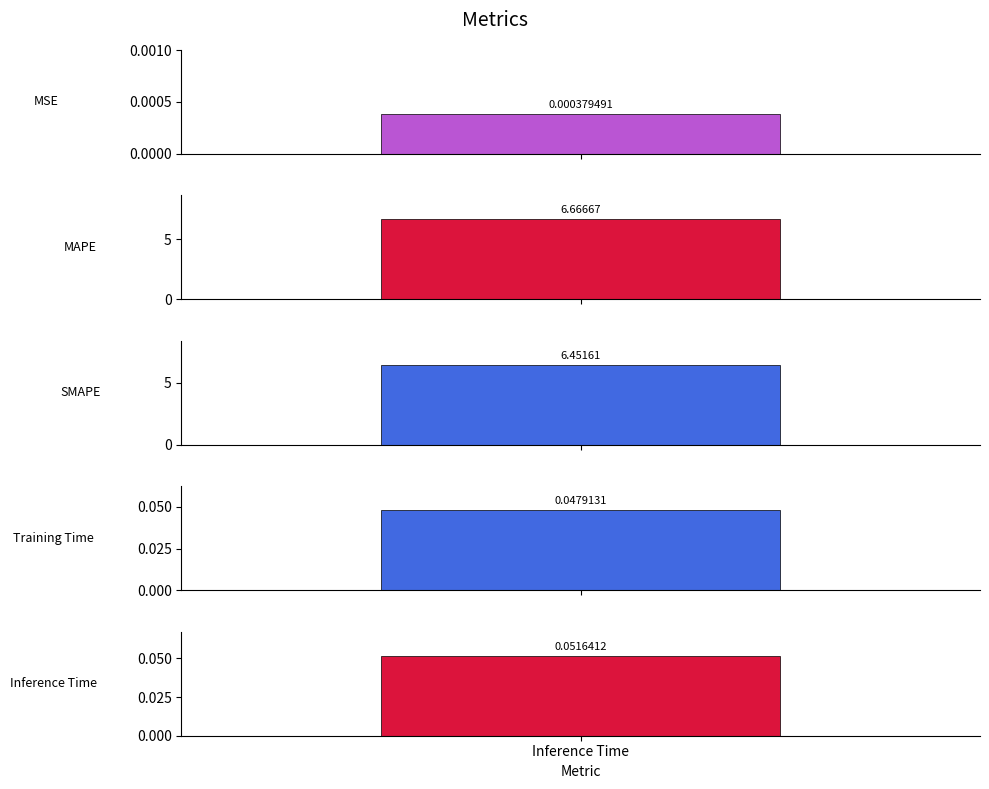

The value at Training Time is 0.0. True or false?

True